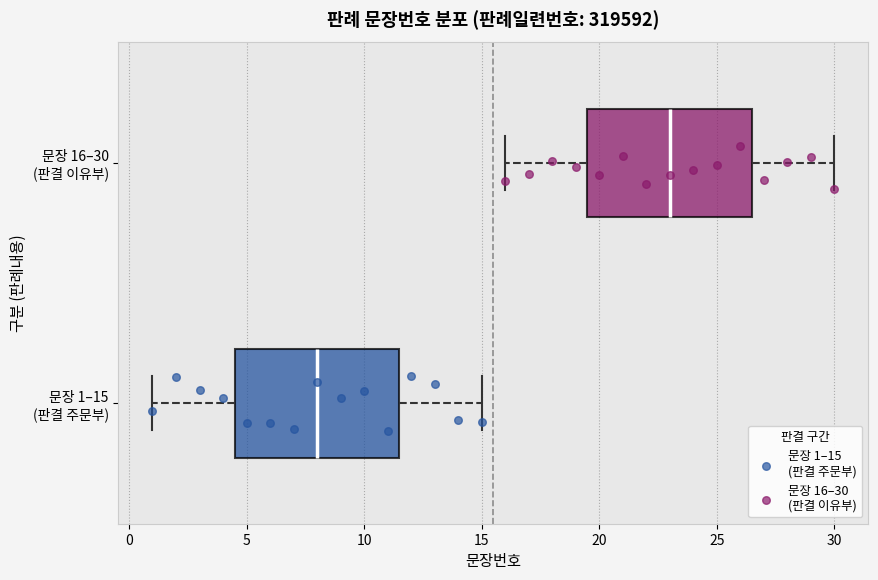

Which box has the furthest to the right median line?

문장 16–30 (판결 이유부)